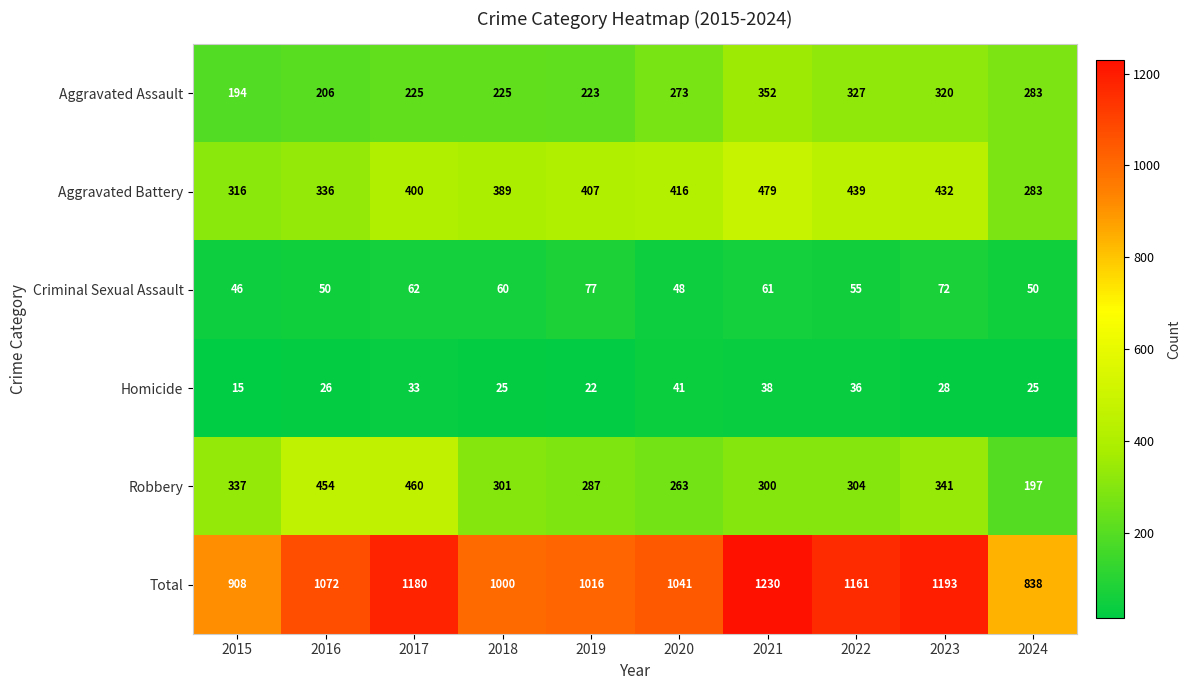

What value does the Robbery series have at 2023?

341